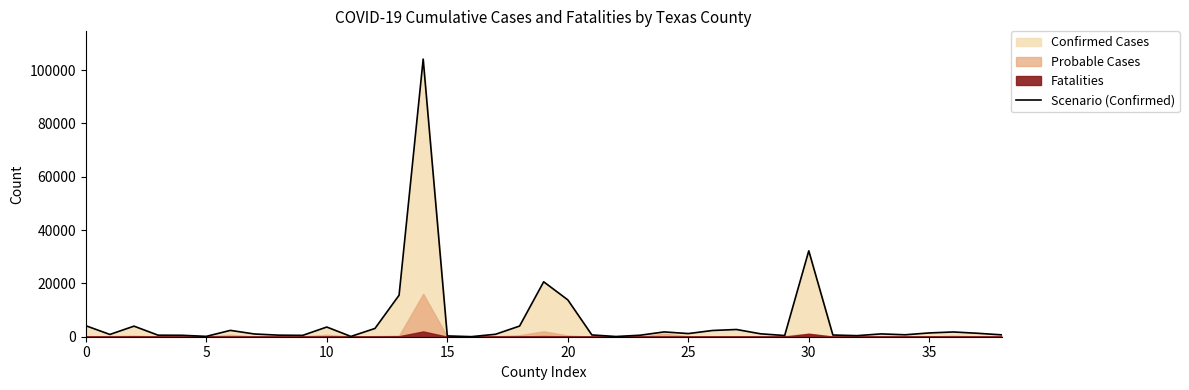

What is the maximum value shown in the chart?

104159